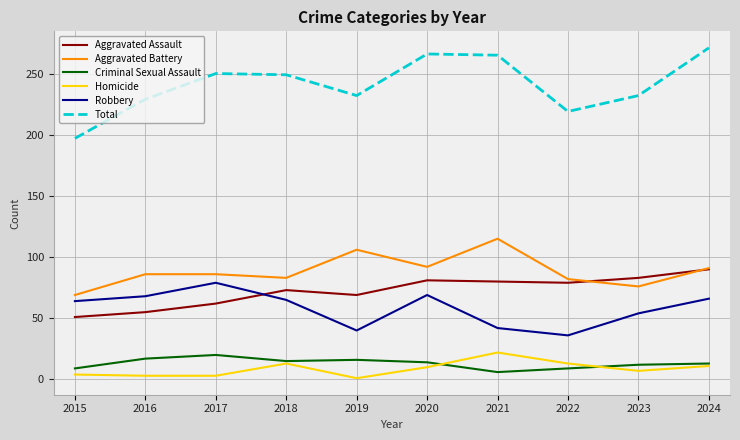

At which label does Total reach its minimum?

2015